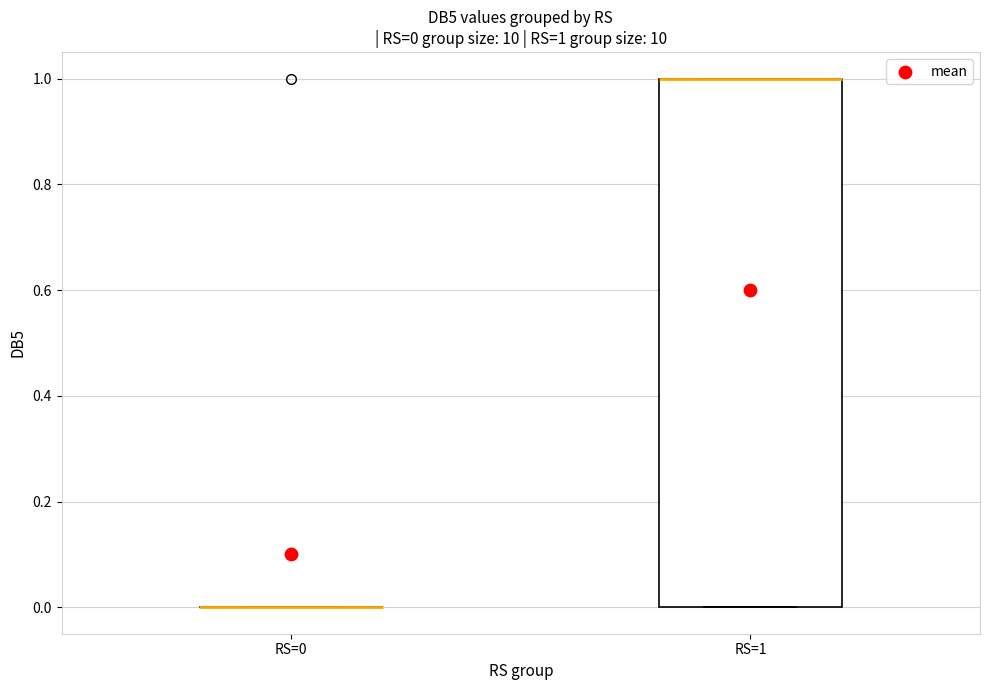

Comparing the boxes themselves (not the whiskers), which one is the tallest?

RS=1